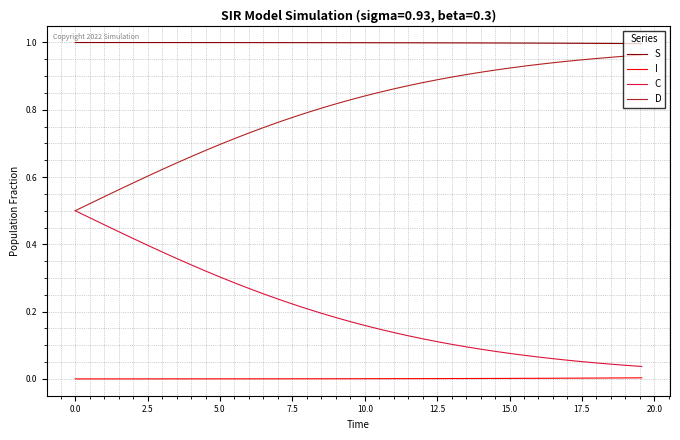

True or false: D and I cross at least once.

False